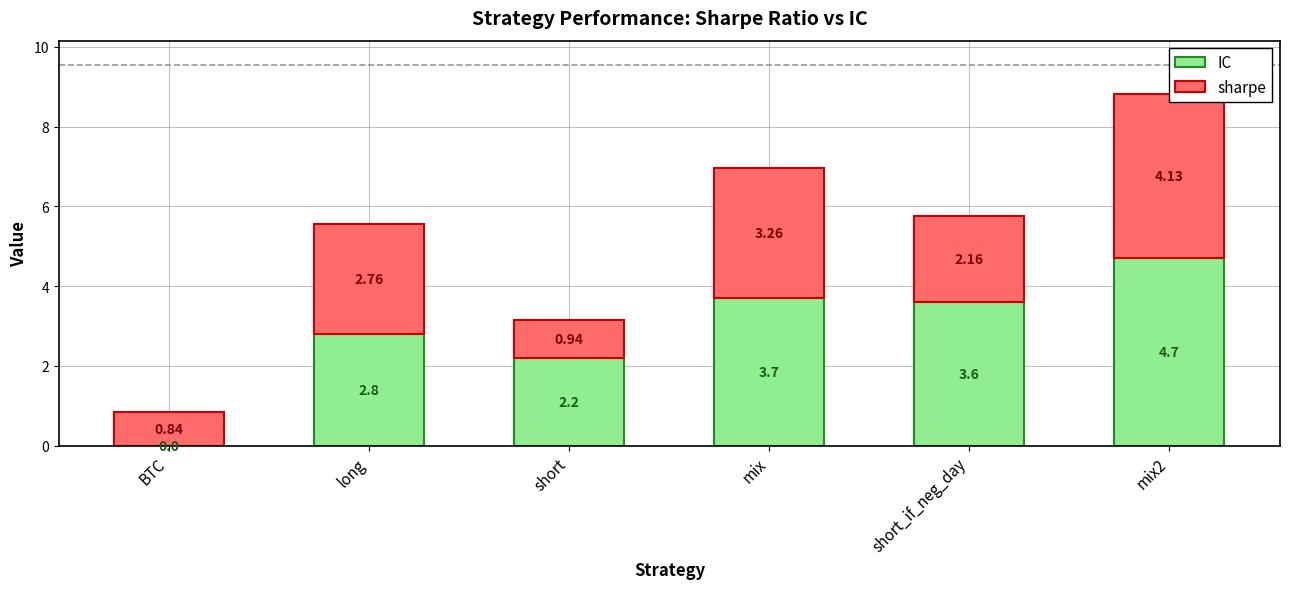

How many bars are there in total?

12